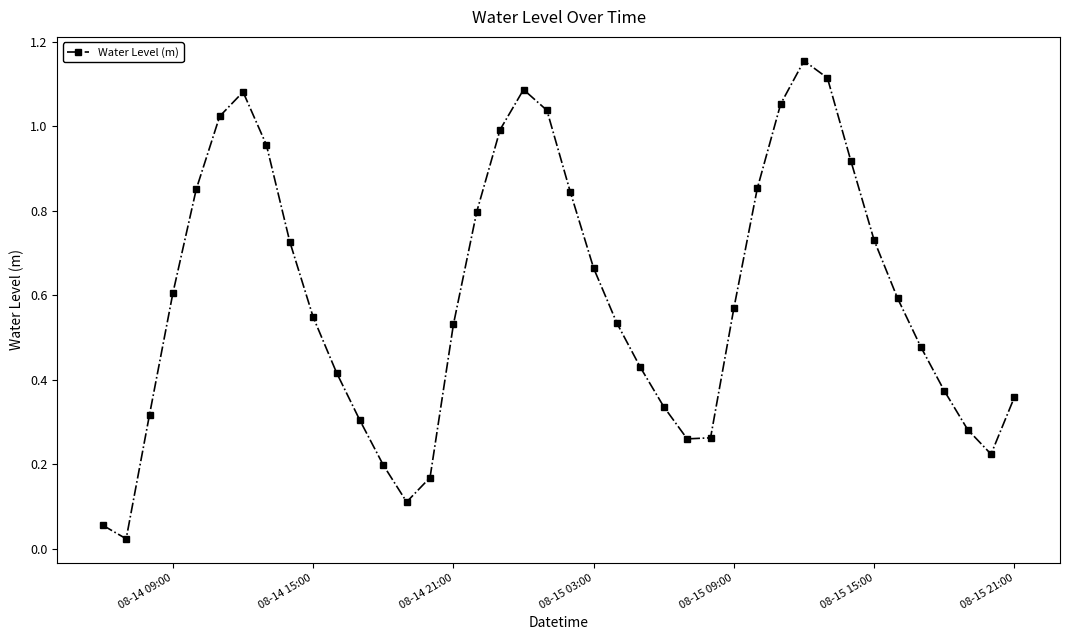

What is the sum of all values?

23.9